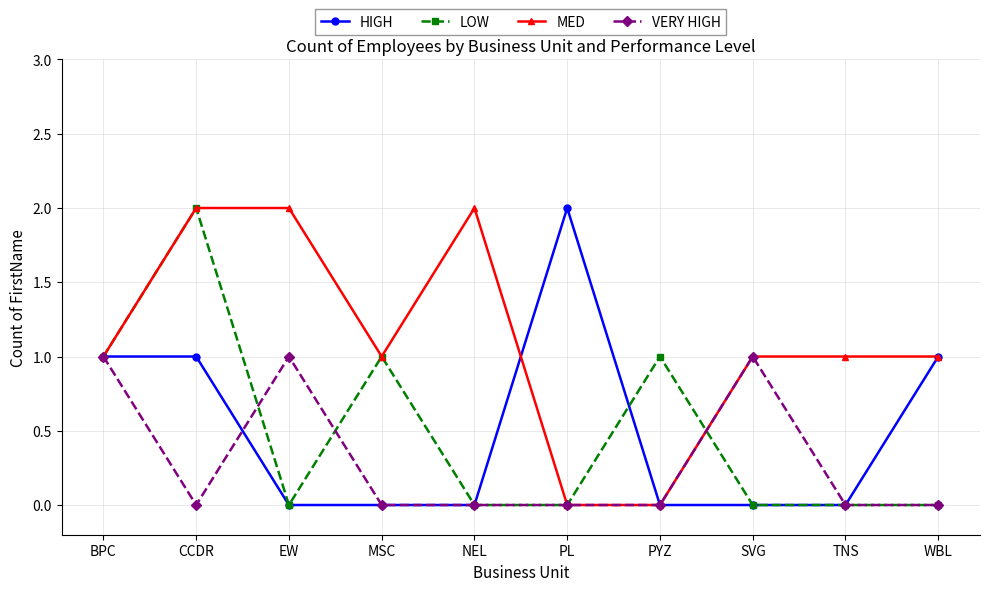

At which category is the sum across all series the highest?

CCDR